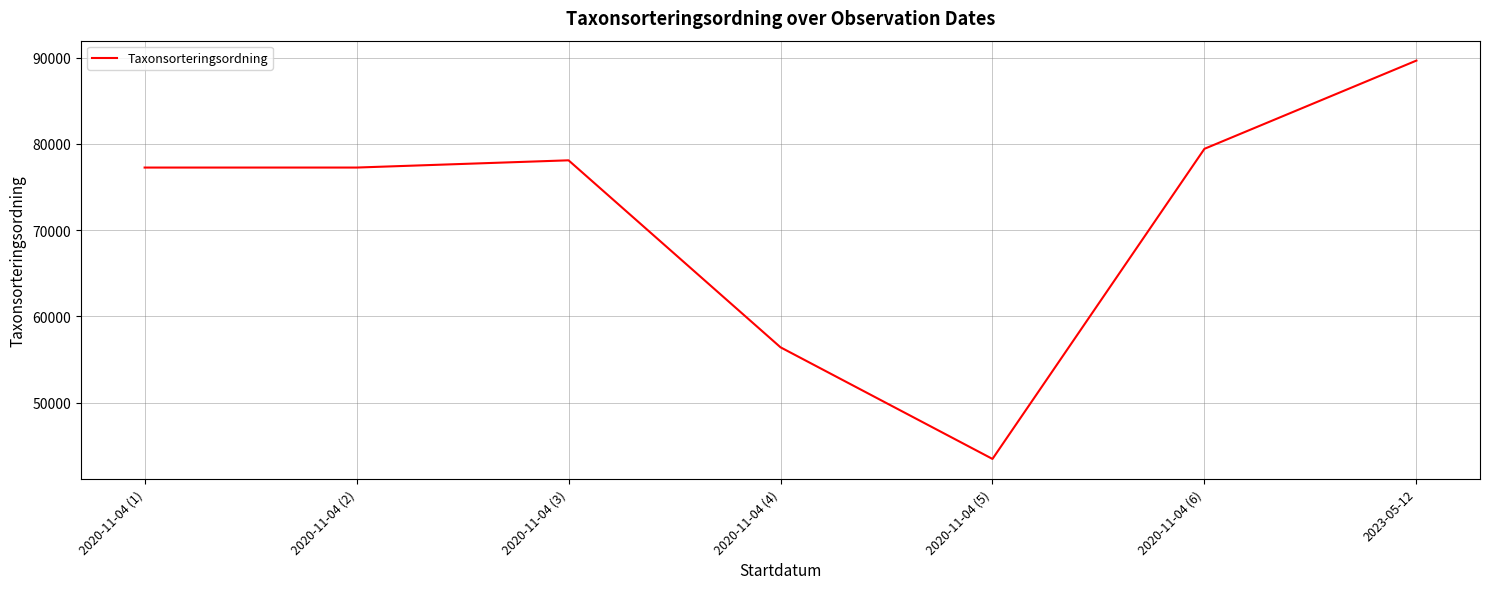

What is the approximate value at 2020-11-04 (6), to the nearest 10?

79430